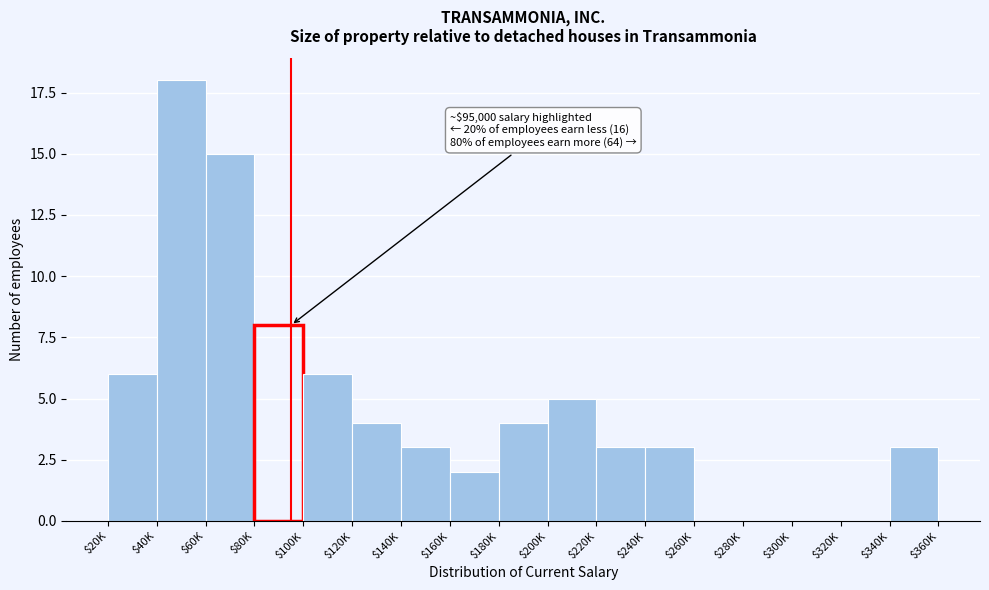

What is the greatest value displayed?

18